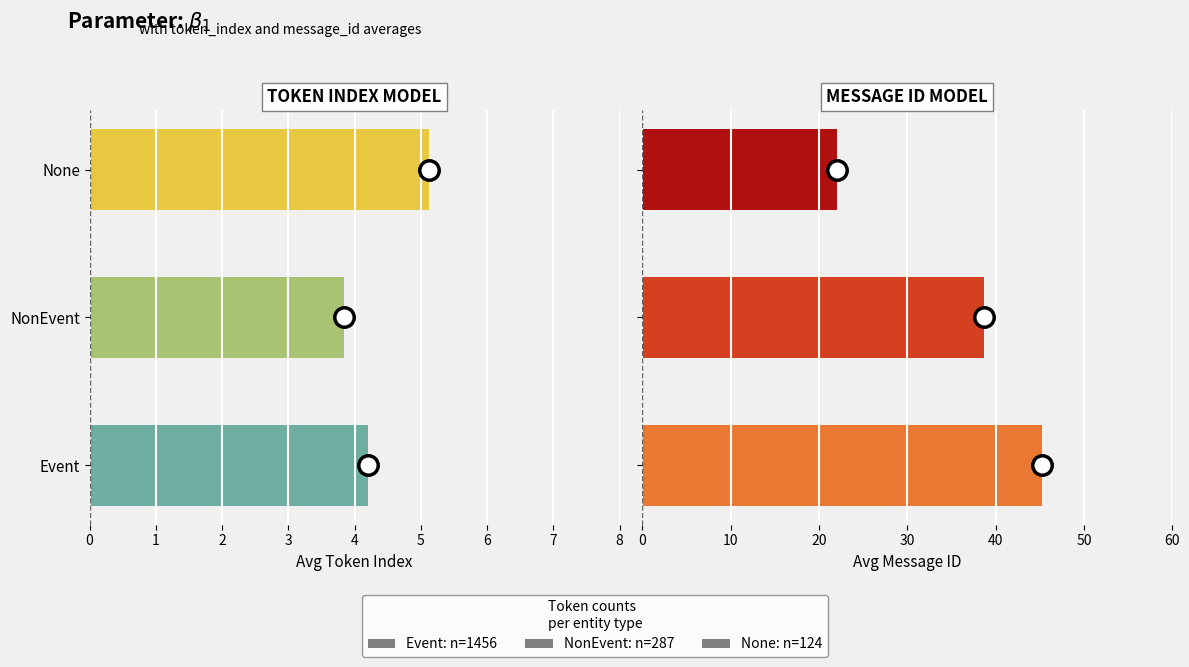

What is the sum of the avg_token_index values at NonEvent and None?

9.0